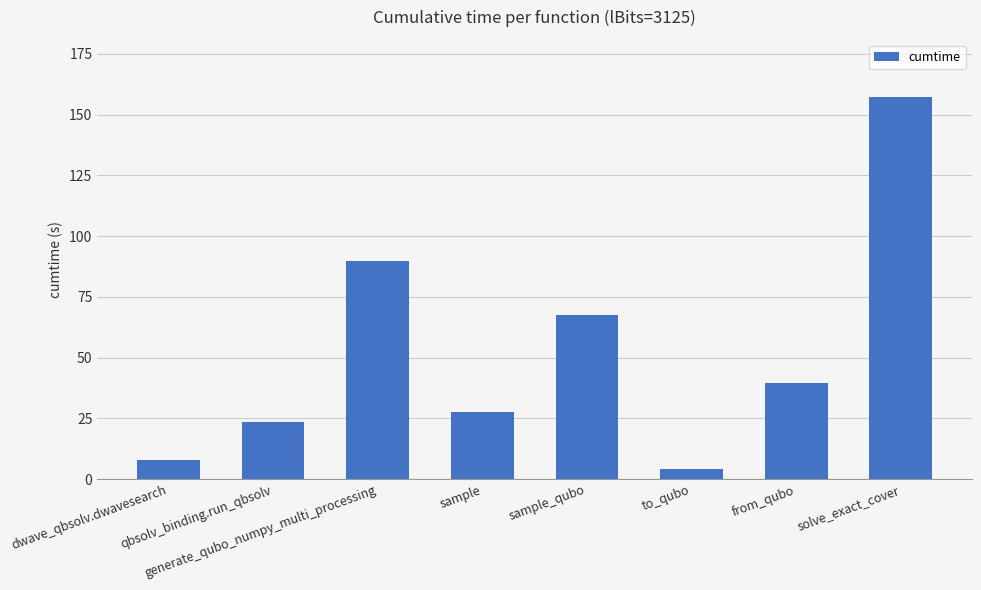

What position from the right is from_qubo?

2